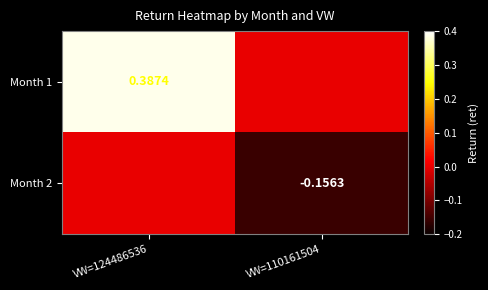

Rank the series by their average value, from highest to lowest.

Month 1, Month 2